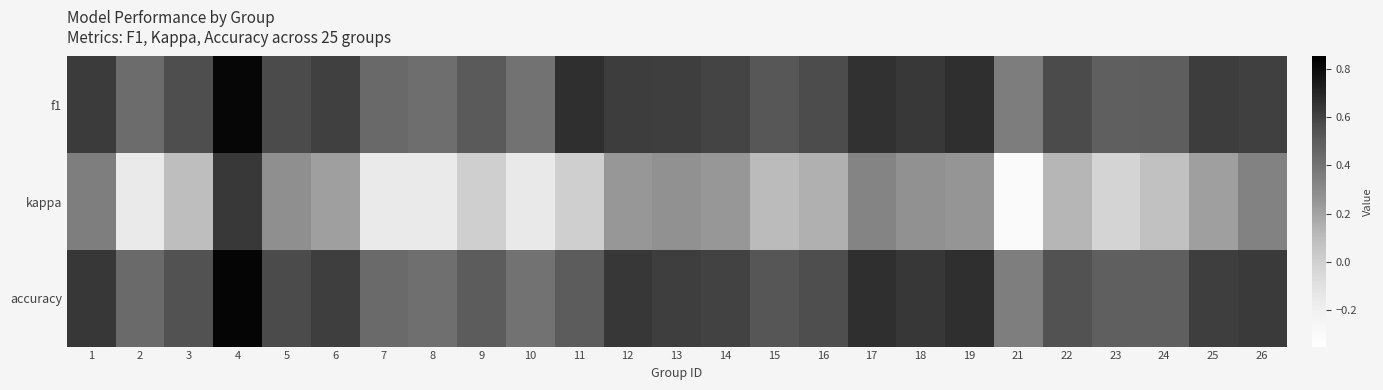

Which series has the widest spread of values?

kappa